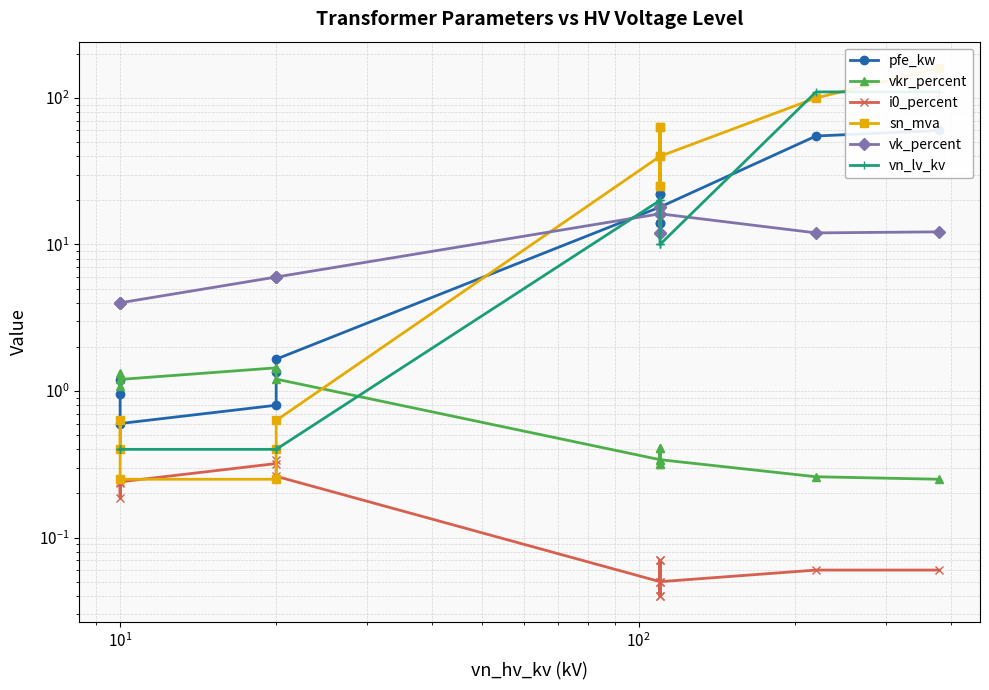

What is the highest value of the i0_percent series?

0.3